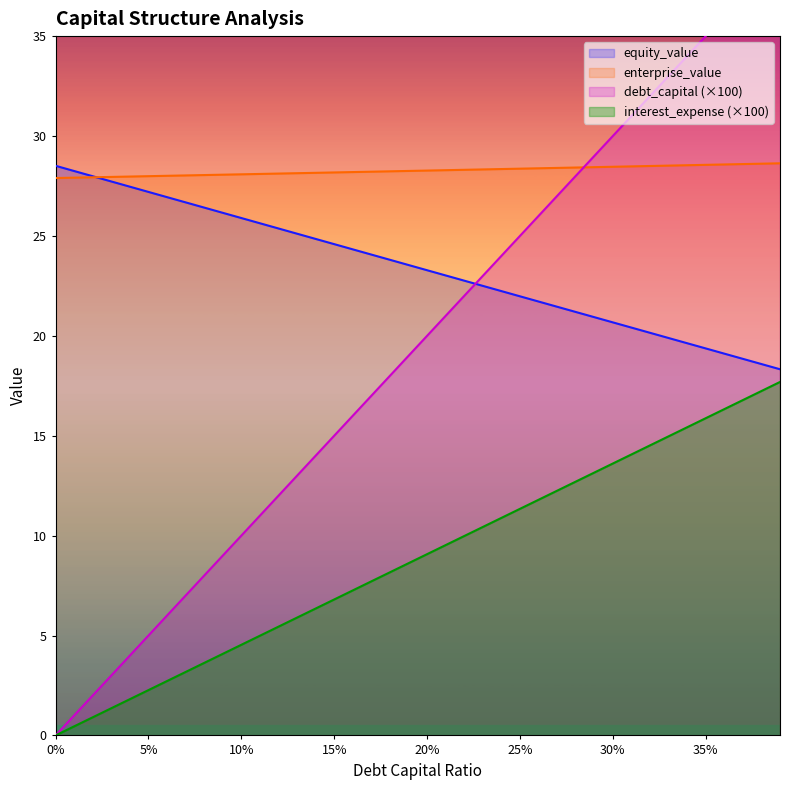

At how many categories does at least one series exceed 15?

40